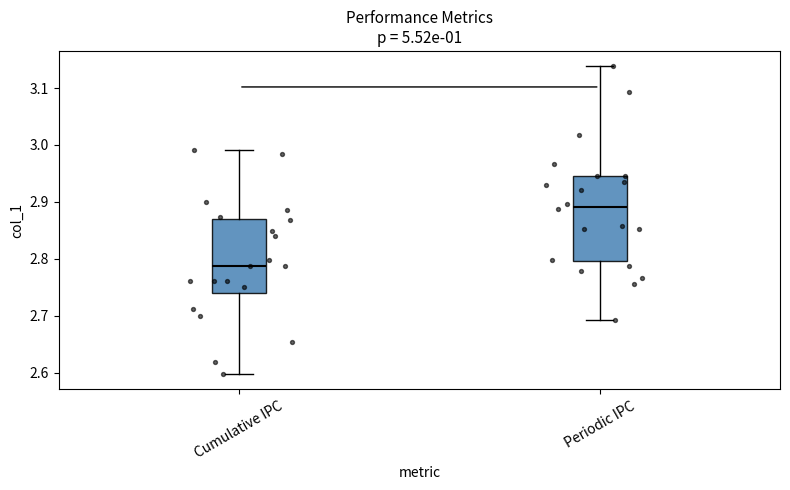

Reading left to right, read every box against the y-axis: the position of its median line, the range the box covers, and the ends of its whiskers. The values are not printed on the chart, so give them approximately, as read against the axis.

Cumulative IPC: median 2.79, box 2.74 to 2.87, whiskers 2.60 to 2.99
Periodic IPC: median 2.89, box 2.80 to 2.95, whiskers 2.69 to 3.14